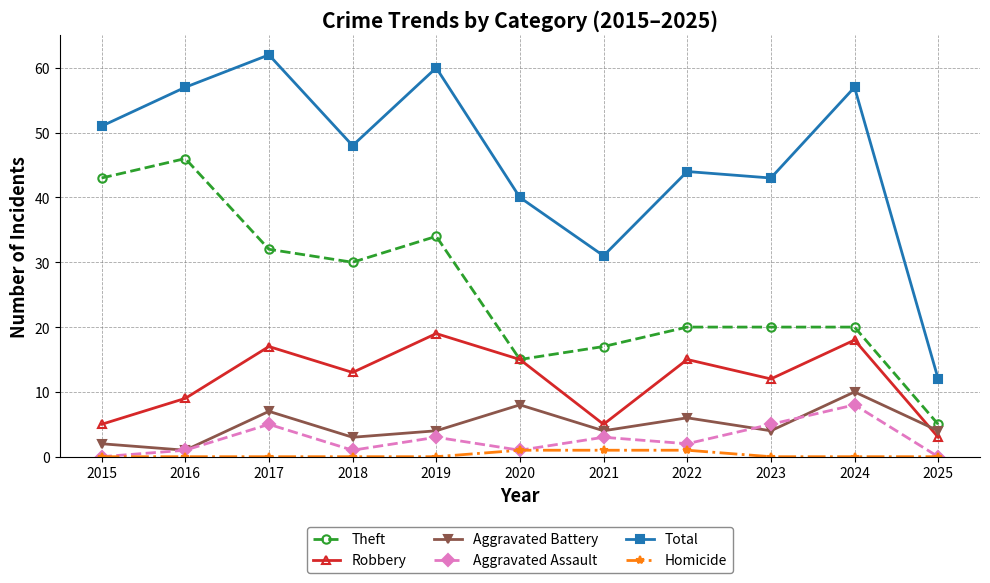

Does the chart have visible grid lines?

Yes